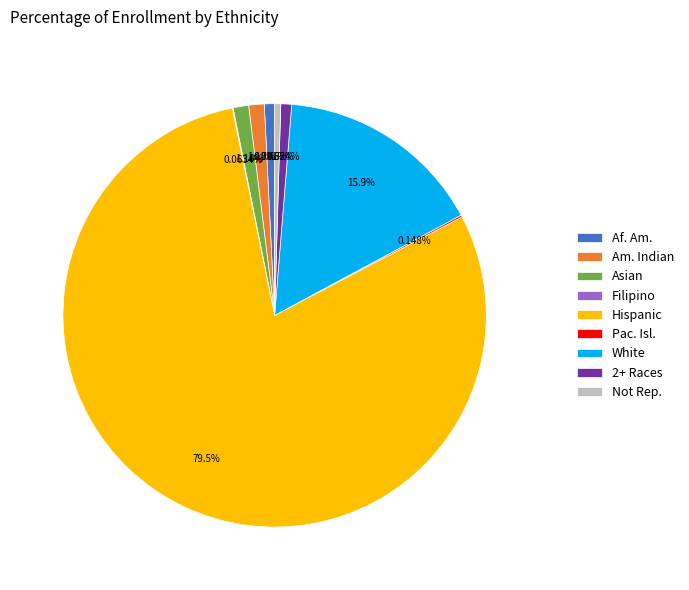

Which category has the biggest portion of the pie?

Hispanic